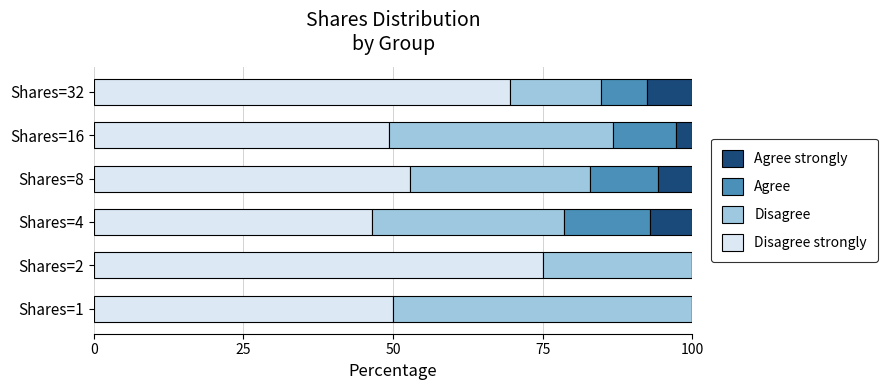

What is the total value across all series at Shares=4?

100.0